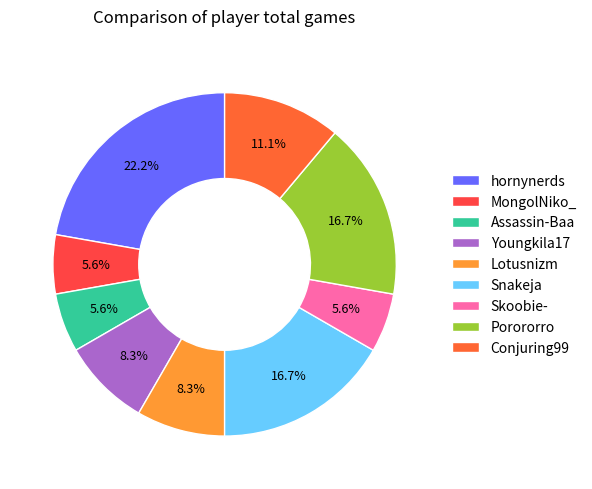

Does Conjuring99 account for over 50% of the chart?

No